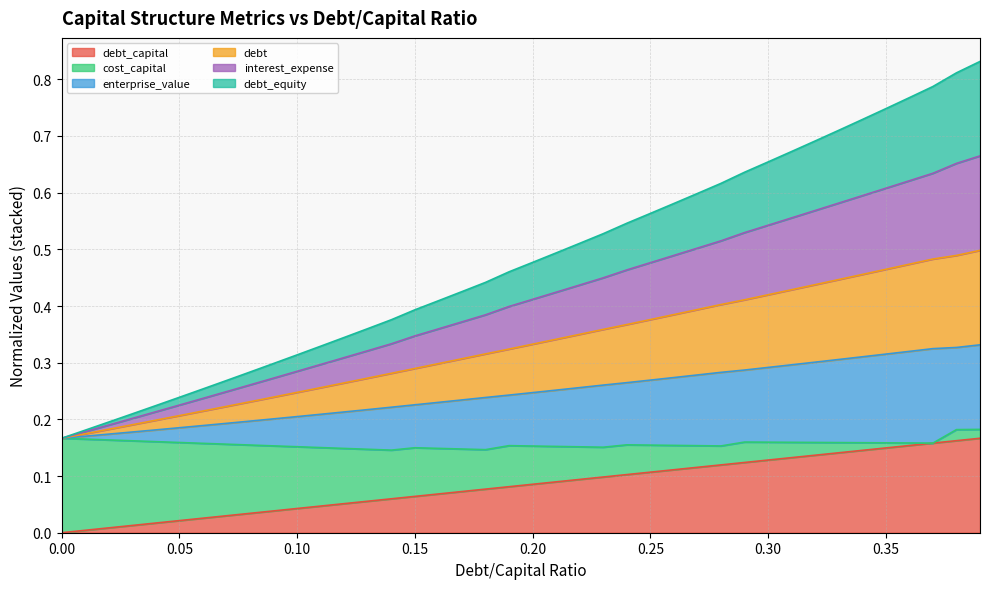

How many enterprise_value values are between 0 and 1?

40